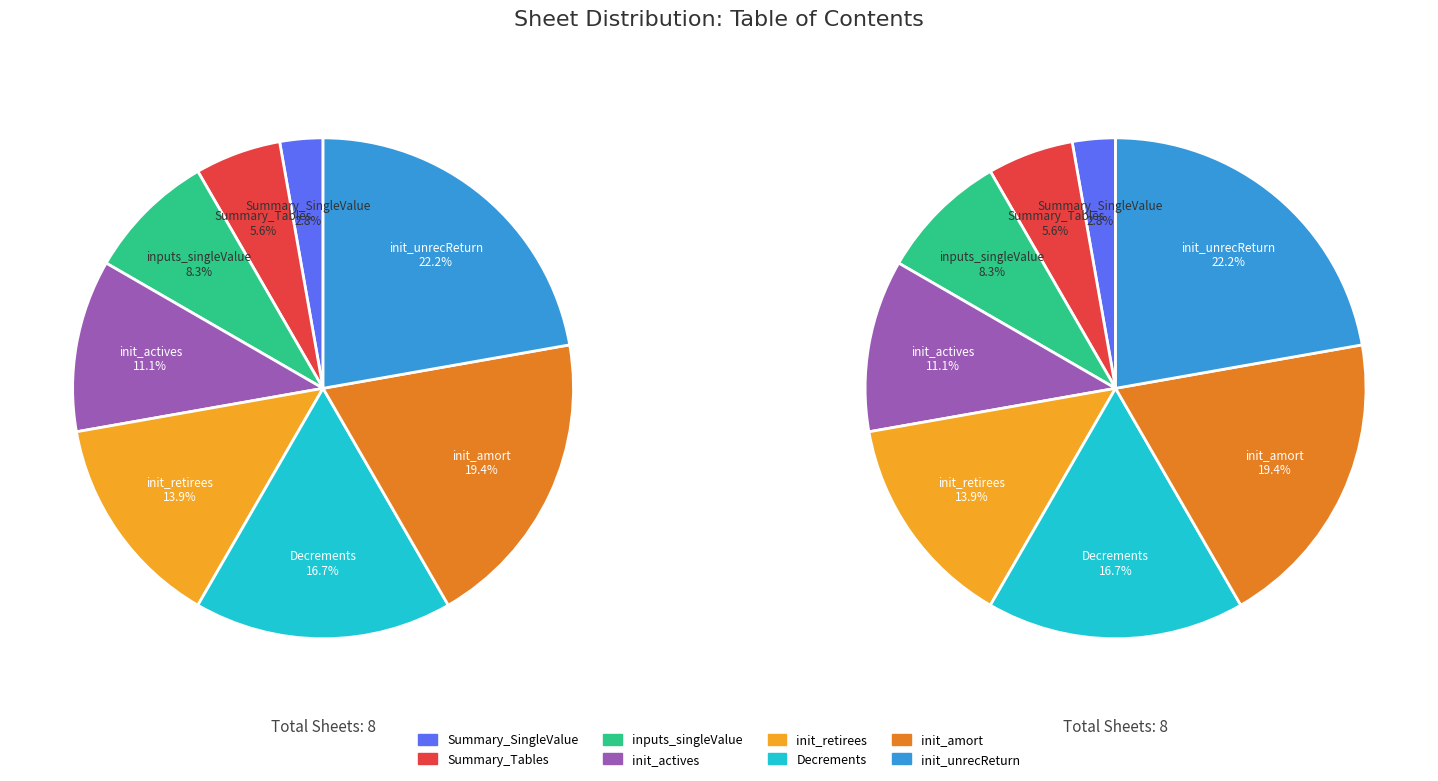

To the nearest percent, what percentage of the pie is Summary_SingleValue?

3%